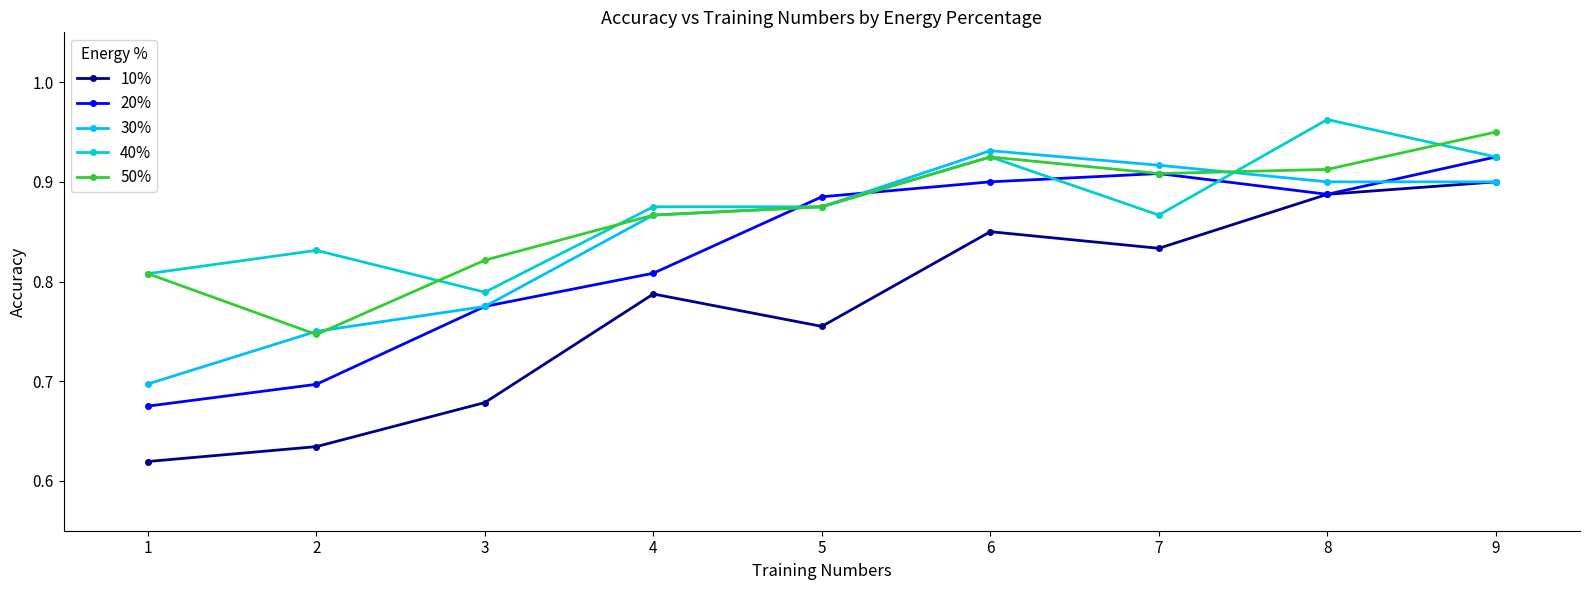

True or false: 10% and 50% cross at least once.

False